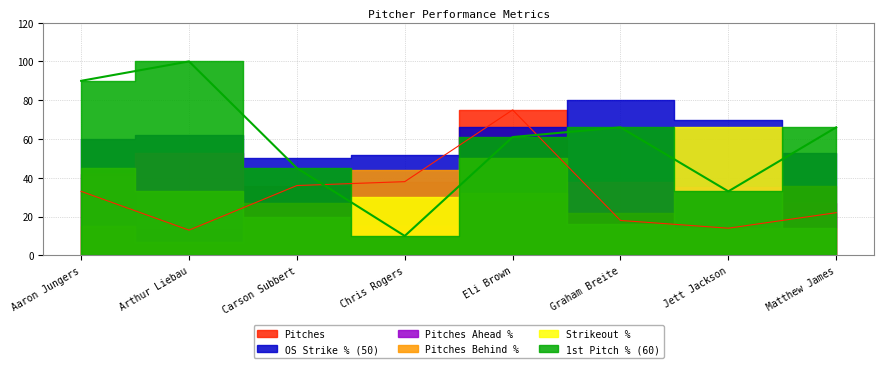

What is the value of the Pitches point at the 7th from the left?

14